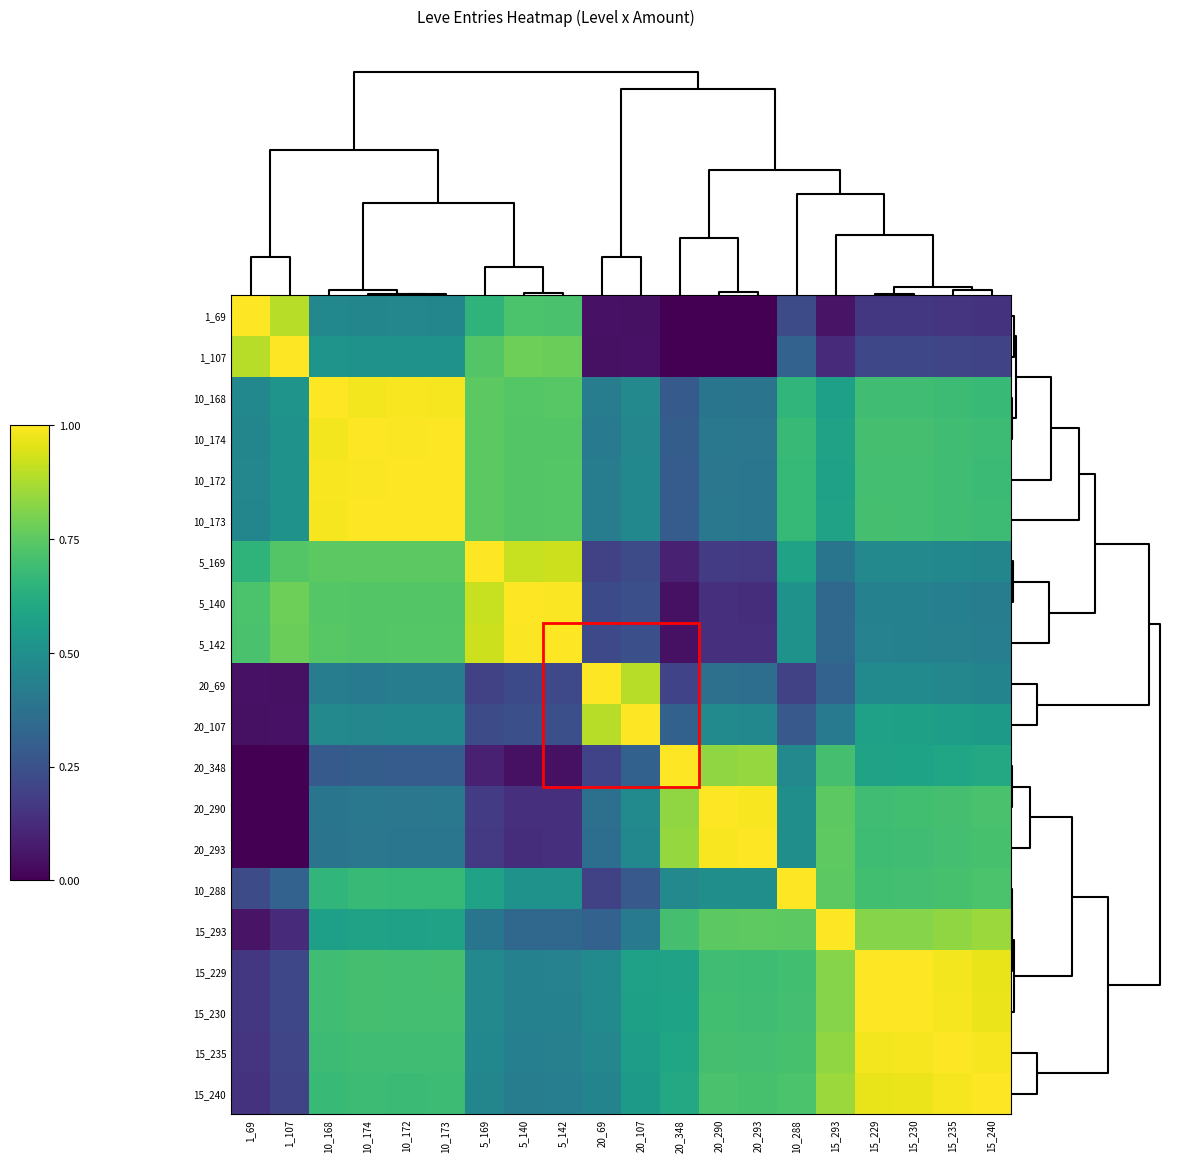

Reading left to right, extract all data points from this chart.

1_69: 1_69=1.0	1_107=0.9	10_168=0.5	10_174=0.5	10_172=0.5	10_173=0.5	5_169=0.7	5_140=0.7	5_142=0.7	20_69=0.1	20_107=0.0	20_348=0.0	20_290=0.0	20_293=0.0	10_288=0.2	15_293=0.1	15_229=0.2	15_230=0.2	15_235=0.2	15_240=0.1
1_107: 1_69=0.9	1_107=1.0	10_168=0.5	10_174=0.5	10_172=0.5	10_173=0.5	5_169=0.7	5_140=0.8	5_142=0.8	20_69=0.0	20_107=0.1	20_348=0.0	20_290=0.0	20_293=0.0	10_288=0.3	15_293=0.1	15_229=0.2	15_230=0.2	15_235=0.2	15_240=0.2
10_168: 1_69=0.5	1_107=0.5	10_168=1.0	10_174=1.0	10_172=1.0	10_173=1.0	5_169=0.7	5_140=0.7	5_142=0.7	20_69=0.4	20_107=0.5	20_348=0.3	20_290=0.4	20_293=0.4	10_288=0.7	15_293=0.6	15_229=0.7	15_230=0.7	15_235=0.7	15_240=0.7
10_174: 1_69=0.5	1_107=0.5	10_168=1.0	10_174=1.0	10_172=1.0	10_173=1.0	5_169=0.7	5_140=0.7	5_142=0.7	20_69=0.4	20_107=0.5	20_348=0.3	20_290=0.4	20_293=0.4	10_288=0.7	15_293=0.6	15_229=0.7	15_230=0.7	15_235=0.7	15_240=0.7
10_172: 1_69=0.5	1_107=0.5	10_168=1.0	10_174=1.0	10_172=1.0	10_173=1.0	5_169=0.7	5_140=0.7	5_142=0.7	20_69=0.4	20_107=0.5	20_348=0.3	20_290=0.4	20_293=0.4	10_288=0.7	15_293=0.6	15_229=0.7	15_230=0.7	15_235=0.7	15_240=0.7
10_173: 1_69=0.5	1_107=0.5	10_168=1.0	10_174=1.0	10_172=1.0	10_173=1.0	5_169=0.7	5_140=0.7	5_142=0.7	20_69=0.4	20_107=0.5	20_348=0.3	20_290=0.4	20_293=0.4	10_288=0.7	15_293=0.6	15_229=0.7	15_230=0.7	15_235=0.7	15_240=0.7
5_169: 1_69=0.7	1_107=0.7	10_168=0.7	10_174=0.7	10_172=0.7	10_173=0.7	5_169=1.0	5_140=0.9	5_142=0.9	20_69=0.2	20_107=0.2	20_348=0.1	20_290=0.2	20_293=0.2	10_288=0.6	15_293=0.4	15_229=0.5	15_230=0.5	15_235=0.5	15_240=0.5
5_140: 1_69=0.7	1_107=0.8	10_168=0.7	10_174=0.7	10_172=0.7	10_173=0.7	5_169=0.9	5_140=1.0	5_142=1.0	20_69=0.2	20_107=0.2	20_348=0.0	20_290=0.1	20_293=0.1	10_288=0.5	15_293=0.3	15_229=0.4	15_230=0.4	15_235=0.4	15_240=0.4
5_142: 1_69=0.7	1_107=0.8	10_168=0.7	10_174=0.7	10_172=0.7	10_173=0.7	5_169=0.9	5_140=1.0	5_142=1.0	20_69=0.2	20_107=0.2	20_348=0.0	20_290=0.1	20_293=0.1	10_288=0.5	15_293=0.3	15_229=0.4	15_230=0.4	15_235=0.4	15_240=0.4
20_69: 1_69=0.1	1_107=0.0	10_168=0.4	10_174=0.4	10_172=0.4	10_173=0.4	5_169=0.2	5_140=0.2	5_142=0.2	20_69=1.0	20_107=0.9	20_348=0.2	20_290=0.4	20_293=0.4	10_288=0.2	15_293=0.3	15_229=0.5	15_230=0.5	15_235=0.5	15_240=0.5
20_107: 1_69=0.0	1_107=0.1	10_168=0.5	10_174=0.5	10_172=0.5	10_173=0.5	5_169=0.2	5_140=0.2	5_142=0.2	20_69=0.9	20_107=1.0	20_348=0.3	20_290=0.5	20_293=0.5	10_288=0.3	15_293=0.4	15_229=0.6	15_230=0.6	15_235=0.6	15_240=0.5
20_348: 1_69=0.0	1_107=0.0	10_168=0.3	10_174=0.3	10_172=0.3	10_173=0.3	5_169=0.1	5_140=0.0	5_142=0.0	20_69=0.2	20_107=0.3	20_348=1.0	20_290=0.8	20_293=0.8	10_288=0.5	15_293=0.7	15_229=0.6	15_230=0.6	15_235=0.6	15_240=0.6
20_290: 1_69=0.0	1_107=0.0	10_168=0.4	10_174=0.4	10_172=0.4	10_173=0.4	5_169=0.2	5_140=0.1	5_142=0.1	20_69=0.4	20_107=0.5	20_348=0.8	20_290=1.0	20_293=1.0	10_288=0.5	15_293=0.7	15_229=0.7	15_230=0.7	15_235=0.7	15_240=0.7
20_293: 1_69=0.0	1_107=0.0	10_168=0.4	10_174=0.4	10_172=0.4	10_173=0.4	5_169=0.2	5_140=0.1	5_142=0.1	20_69=0.4	20_107=0.5	20_348=0.8	20_290=1.0	20_293=1.0	10_288=0.5	15_293=0.8	15_229=0.7	15_230=0.7	15_235=0.7	15_240=0.7
10_288: 1_69=0.2	1_107=0.3	10_168=0.7	10_174=0.7	10_172=0.7	10_173=0.7	5_169=0.6	5_140=0.5	5_142=0.5	20_69=0.2	20_107=0.3	20_348=0.5	20_290=0.5	20_293=0.5	10_288=1.0	15_293=0.7	15_229=0.7	15_230=0.7	15_235=0.7	15_240=0.7
15_293: 1_69=0.1	1_107=0.1	10_168=0.6	10_174=0.6	10_172=0.6	10_173=0.6	5_169=0.4	5_140=0.3	5_142=0.3	20_69=0.3	20_107=0.4	20_348=0.7	20_290=0.7	20_293=0.8	10_288=0.7	15_293=1.0	15_229=0.8	15_230=0.8	15_235=0.8	15_240=0.8
15_229: 1_69=0.2	1_107=0.2	10_168=0.7	10_174=0.7	10_172=0.7	10_173=0.7	5_169=0.5	5_140=0.4	5_142=0.4	20_69=0.5	20_107=0.6	20_348=0.6	20_290=0.7	20_293=0.7	10_288=0.7	15_293=0.8	15_229=1.0	15_230=1.0	15_235=1.0	15_240=1.0
15_230: 1_69=0.2	1_107=0.2	10_168=0.7	10_174=0.7	10_172=0.7	10_173=0.7	5_169=0.5	5_140=0.4	5_142=0.4	20_69=0.5	20_107=0.6	20_348=0.6	20_290=0.7	20_293=0.7	10_288=0.7	15_293=0.8	15_229=1.0	15_230=1.0	15_235=1.0	15_240=1.0
15_235: 1_69=0.2	1_107=0.2	10_168=0.7	10_174=0.7	10_172=0.7	10_173=0.7	5_169=0.5	5_140=0.4	5_142=0.4	20_69=0.5	20_107=0.6	20_348=0.6	20_290=0.7	20_293=0.7	10_288=0.7	15_293=0.8	15_229=1.0	15_230=1.0	15_235=1.0	15_240=1.0
15_240: 1_69=0.1	1_107=0.2	10_168=0.7	10_174=0.7	10_172=0.7	10_173=0.7	5_169=0.5	5_140=0.4	5_142=0.4	20_69=0.5	20_107=0.5	20_348=0.6	20_290=0.7	20_293=0.7	10_288=0.7	15_293=0.8	15_229=1.0	15_230=1.0	15_235=1.0	15_240=1.0